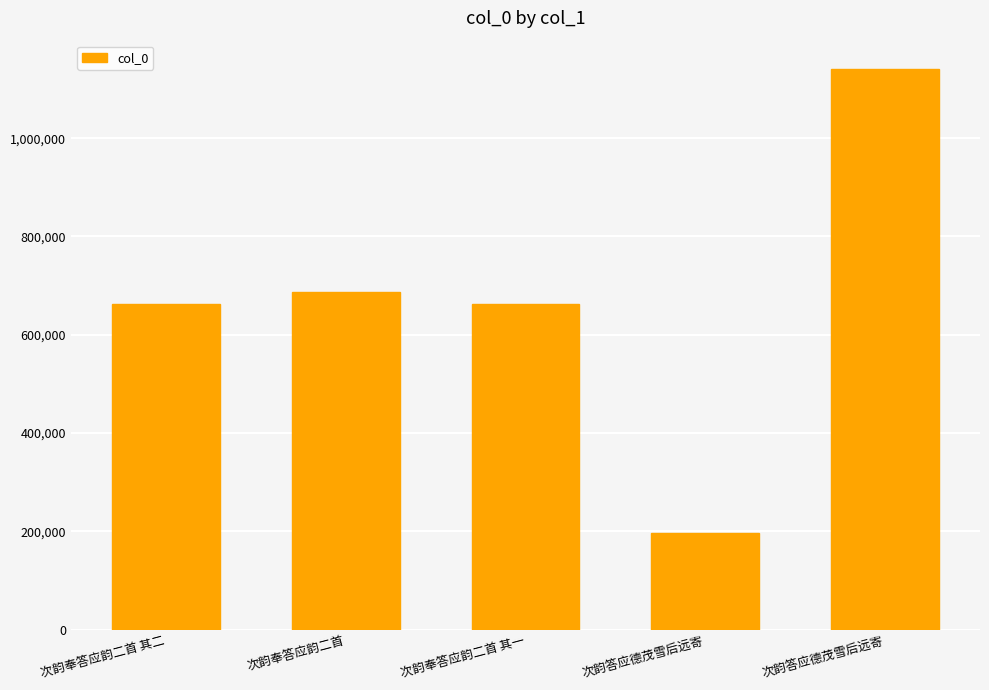

What is the change in value from 次韵奉答应韵二首 to 次韵奉答应韵二首 其一?

-23735